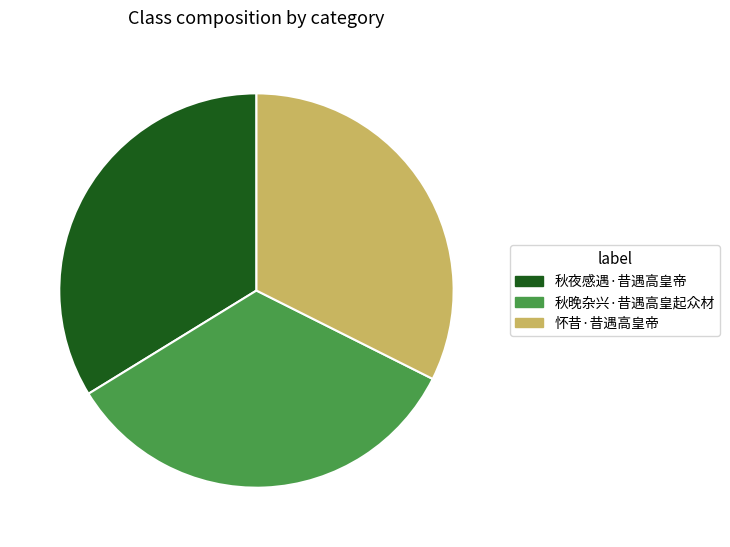

The 秋晚杂兴·昔遇高皇起众材 slice represents 44% of the pie. True or false?

False